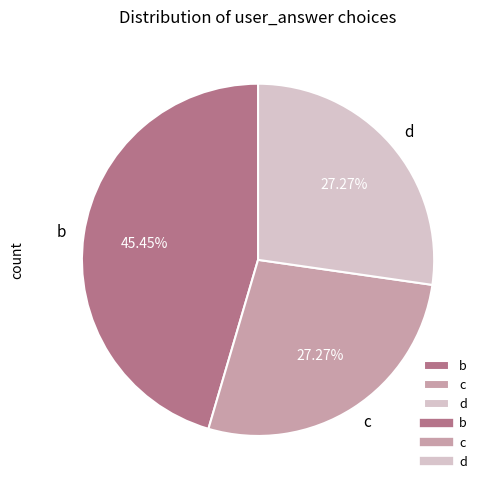

Count the number of slices in the pie.

3